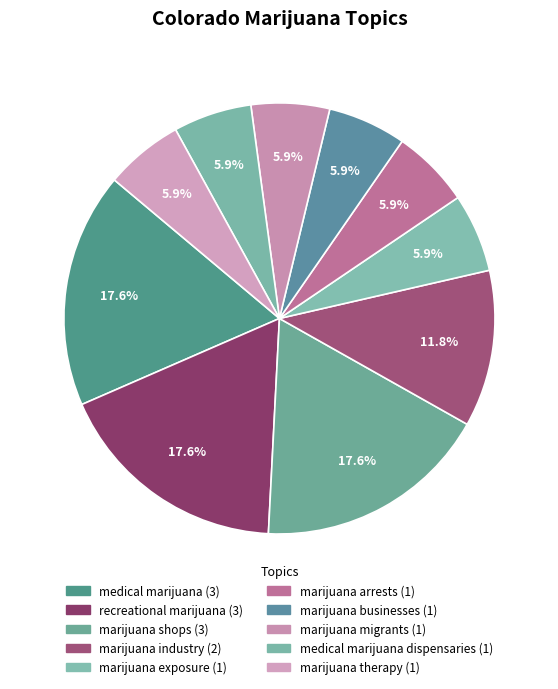

Is there a majority slice in this chart?

No